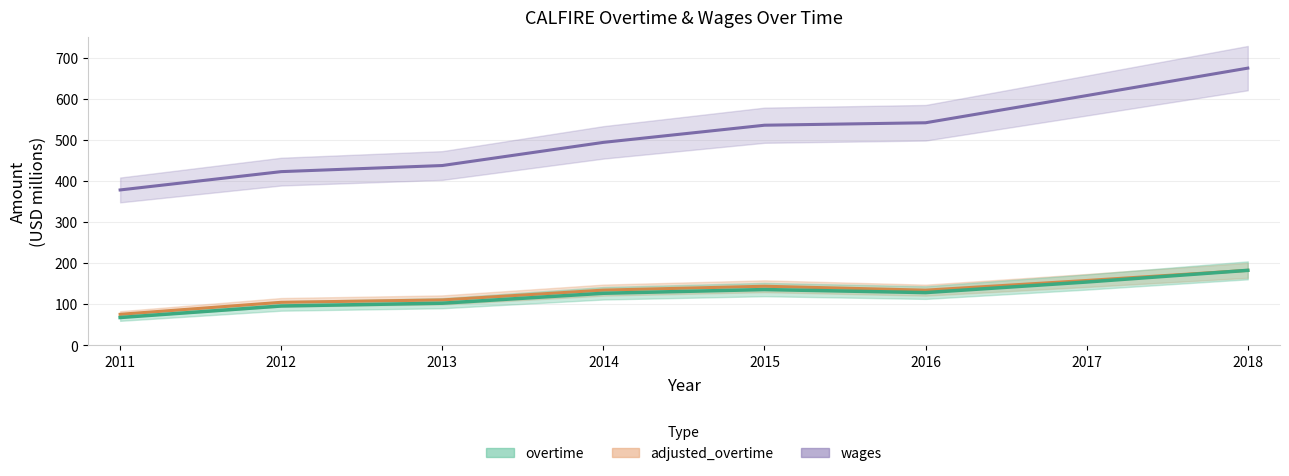

Which series has the largest total across all categories?

wages